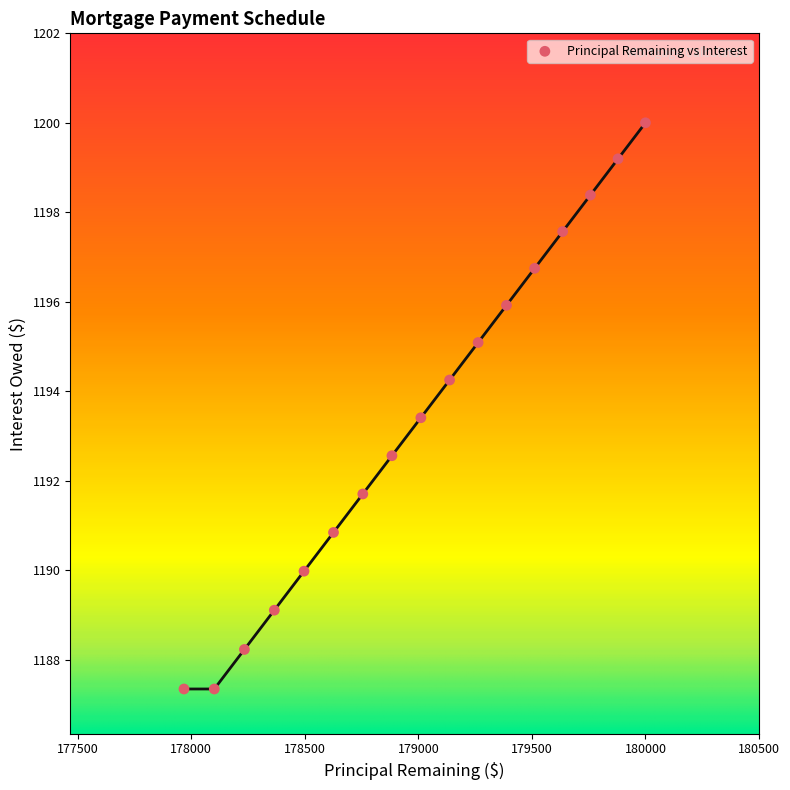

What is the range of Y values (max minus min)?

12.7